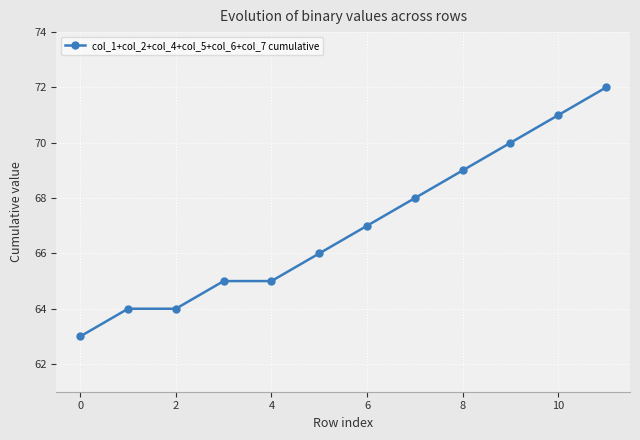

Count the values in the range 65 to 70.

7